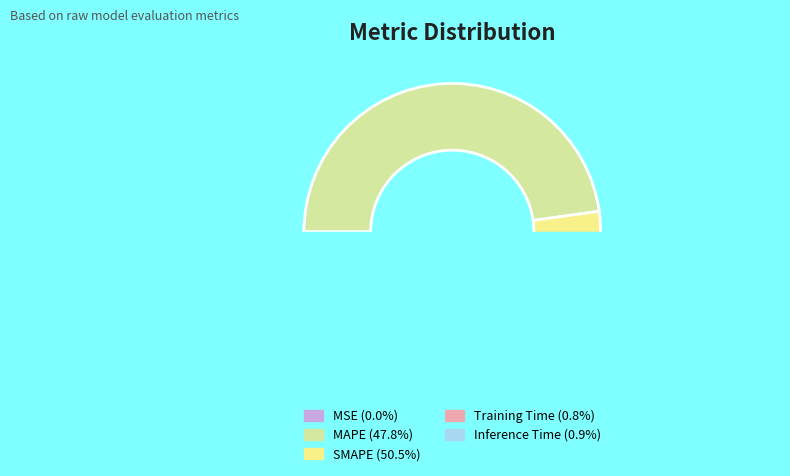

Is there a majority slice in this chart?

Yes